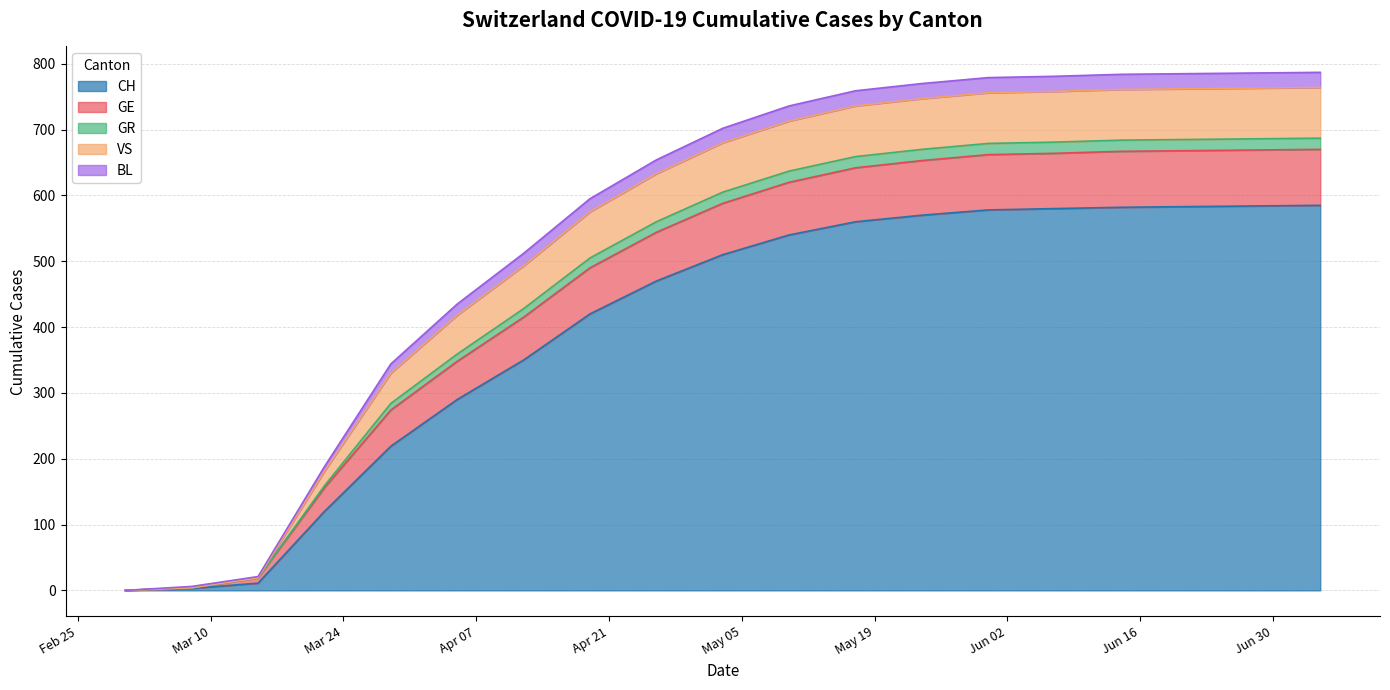

What is the highest value of the CH series?

585